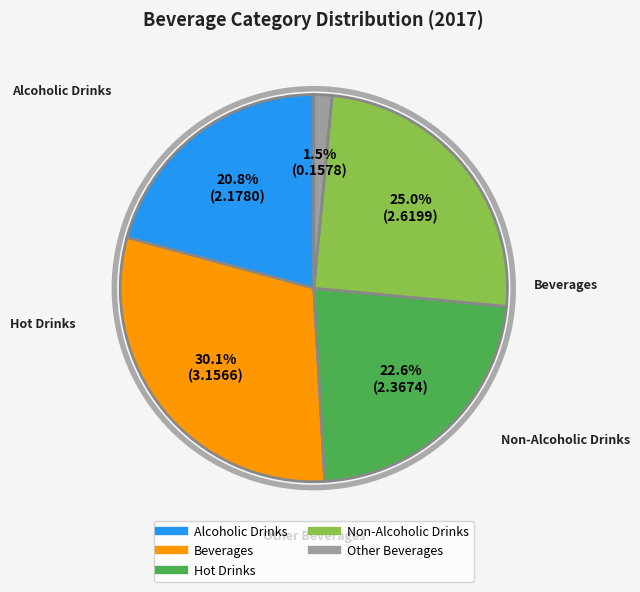

Which slice is the largest?

Beverages